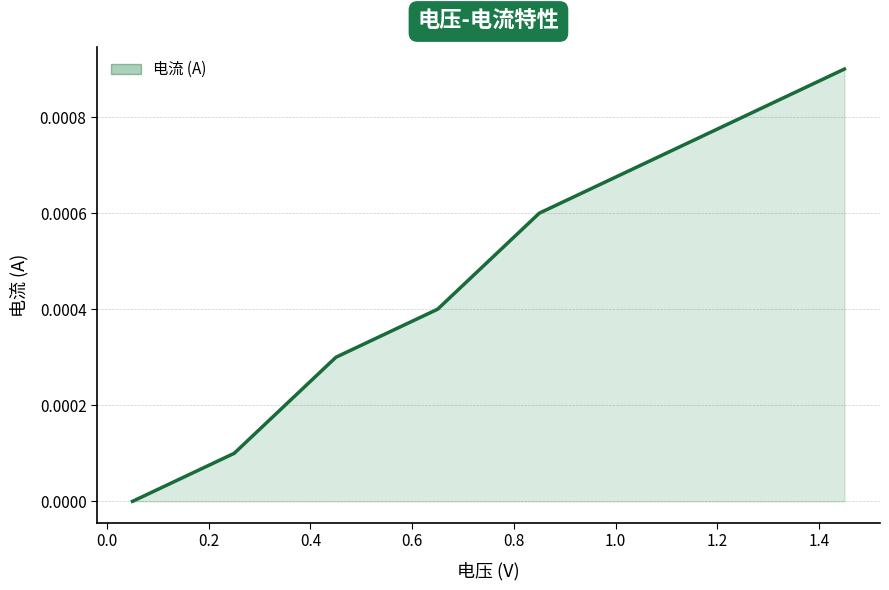

How many positive values are there?

7